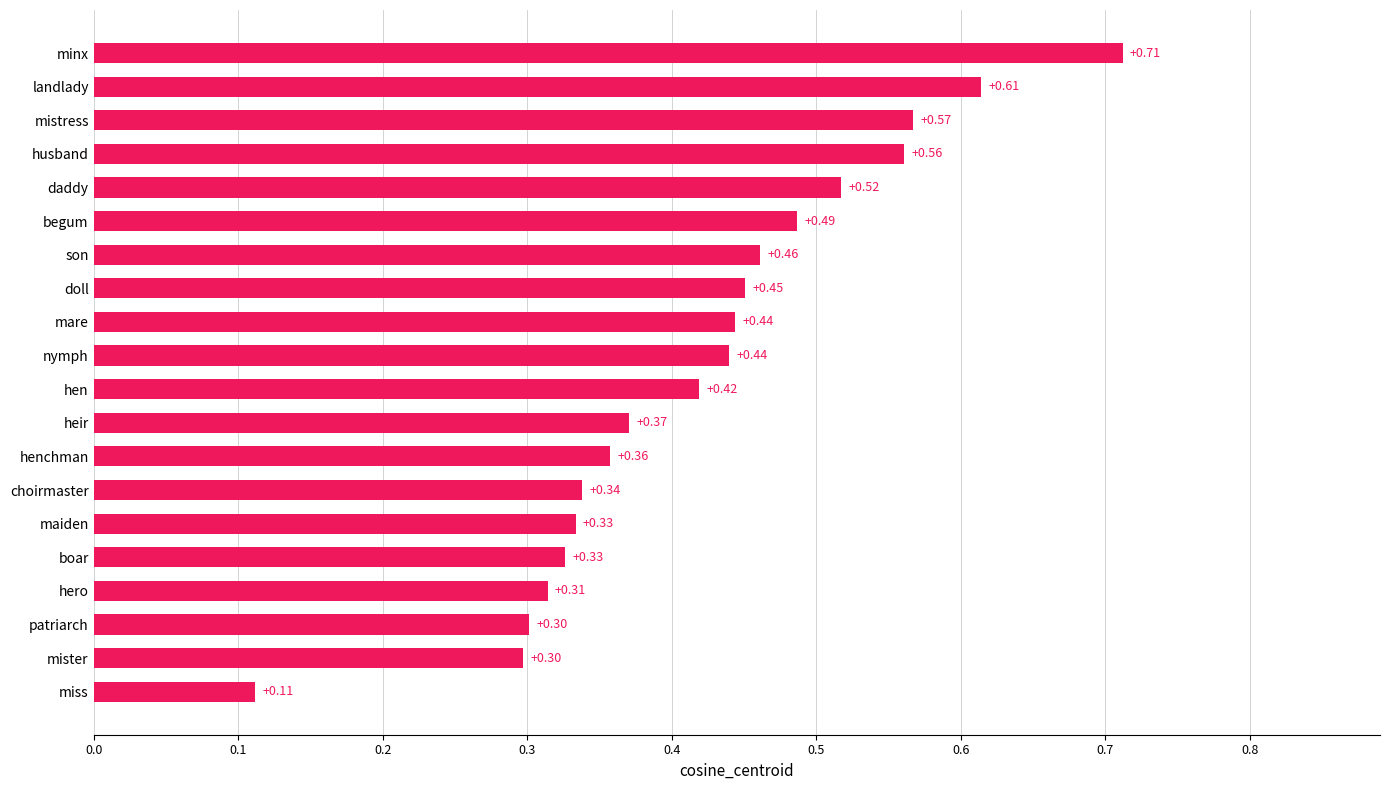

What is the difference between the second highest and second lowest values?

0.3